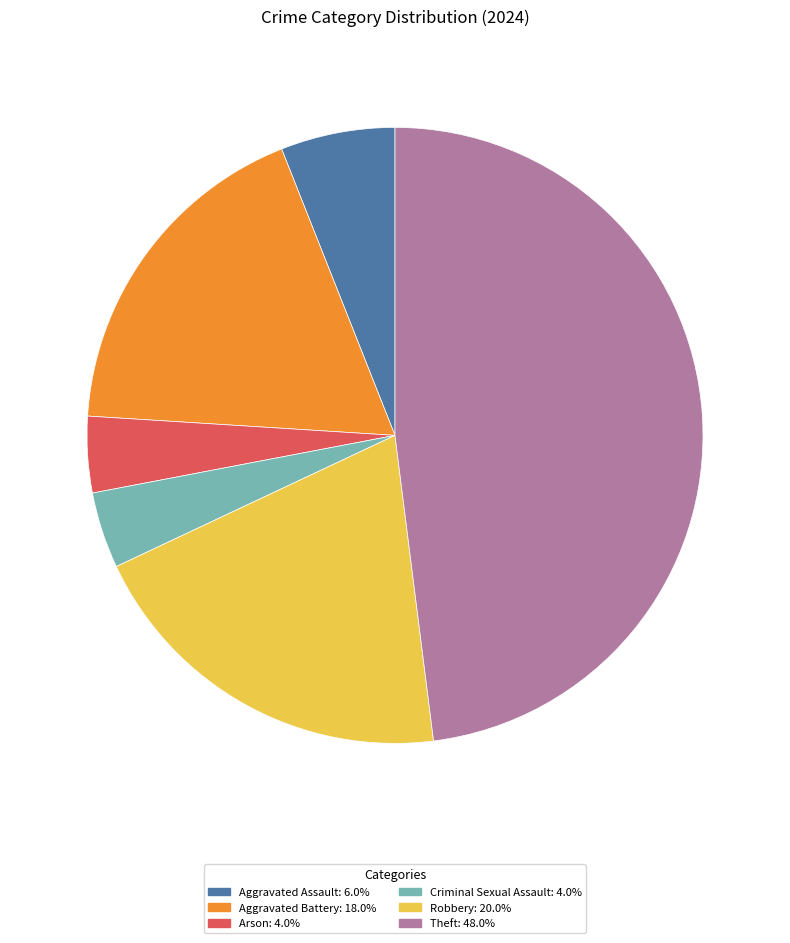

Is there a majority slice in this chart?

No